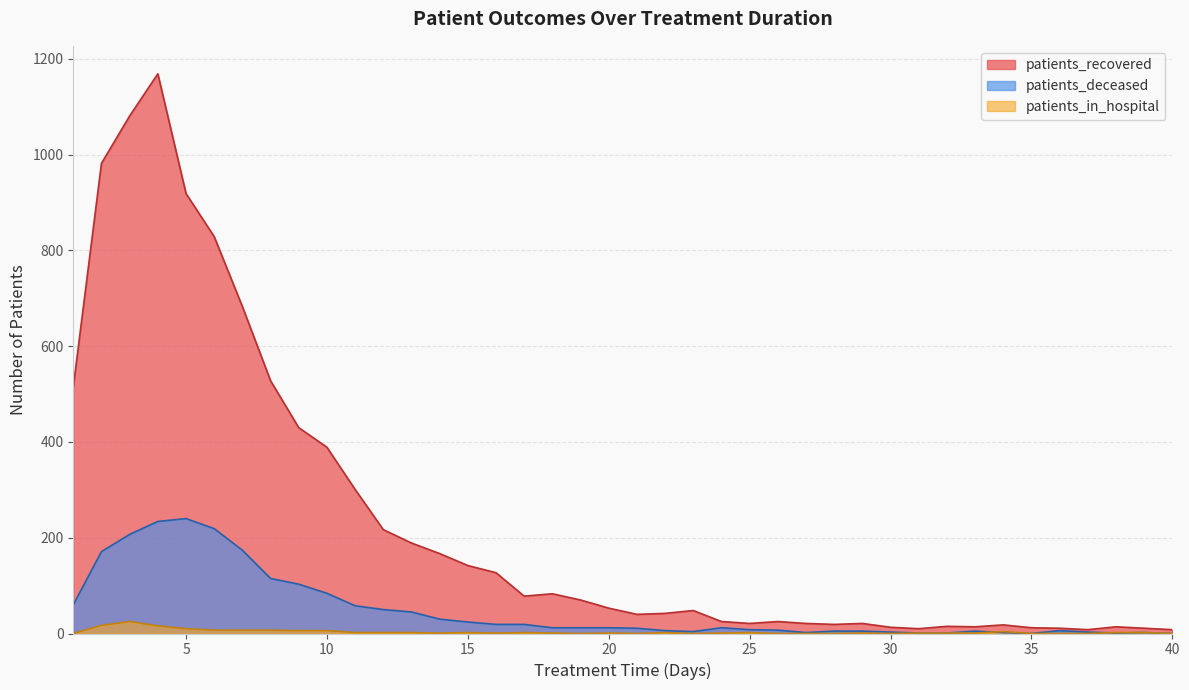

What are all the series names shown in the legend?

patients_recovered, patients_deceased, patients_in_hospital